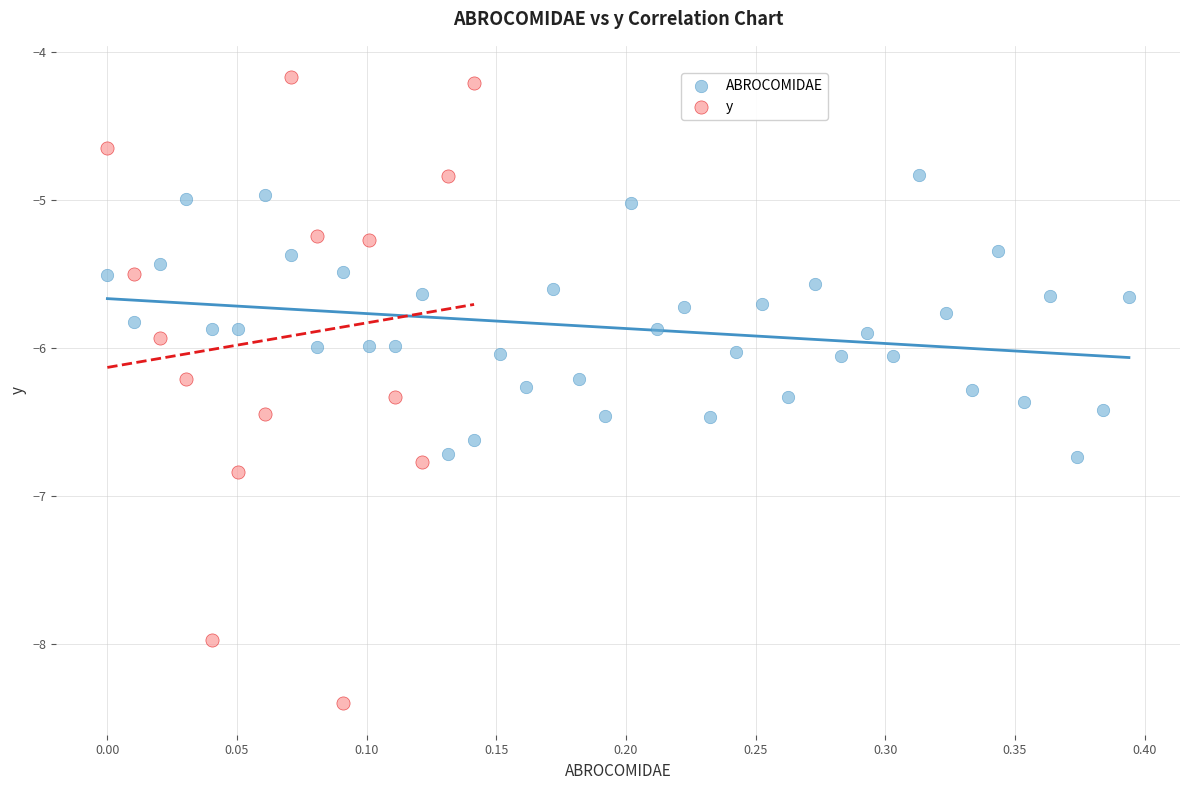

Which series reaches the minimum Y coordinate?

y